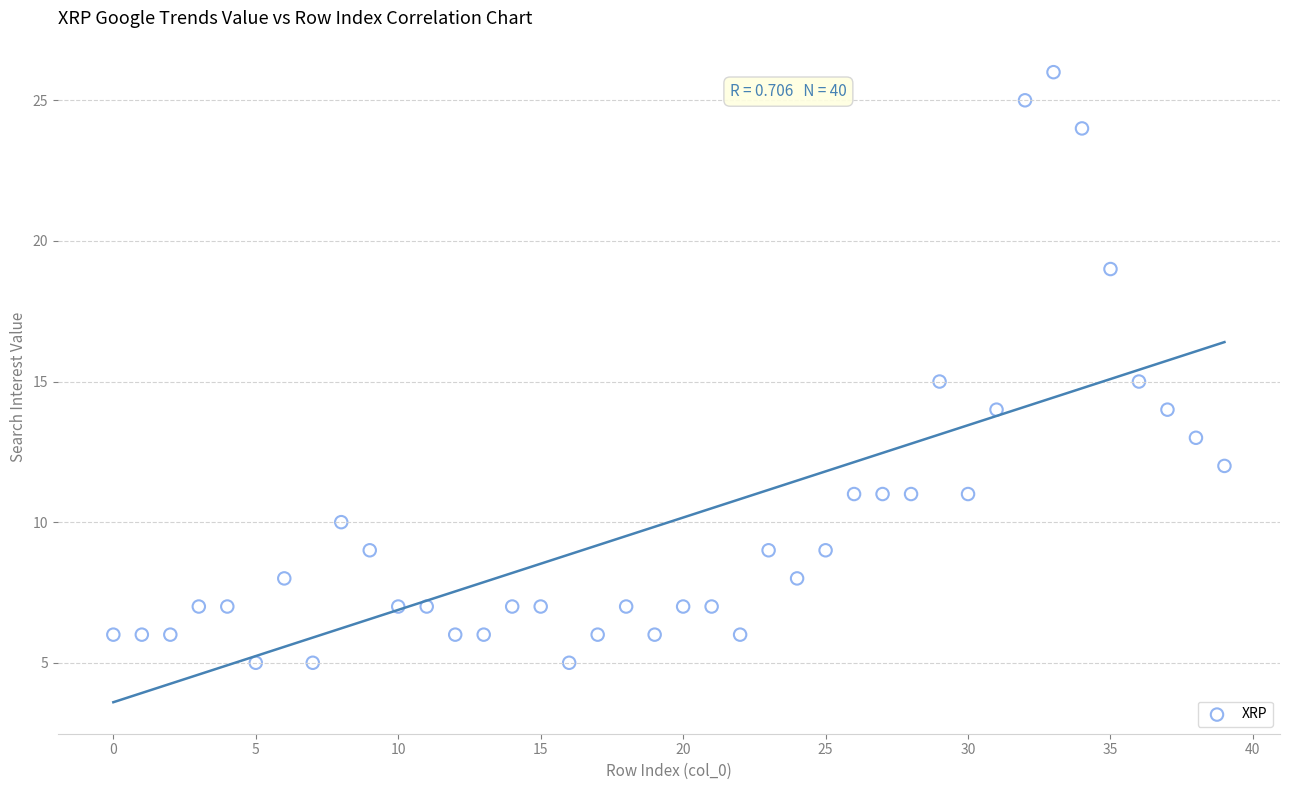

What is the range of Y values (max minus min)?

21